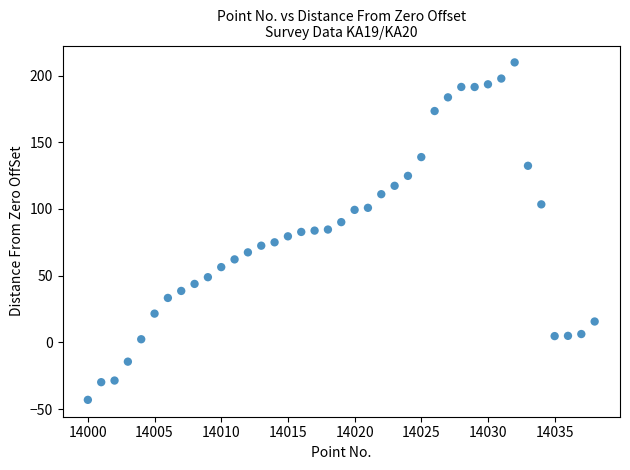

What is the range of Y values (max minus min)?

253.0